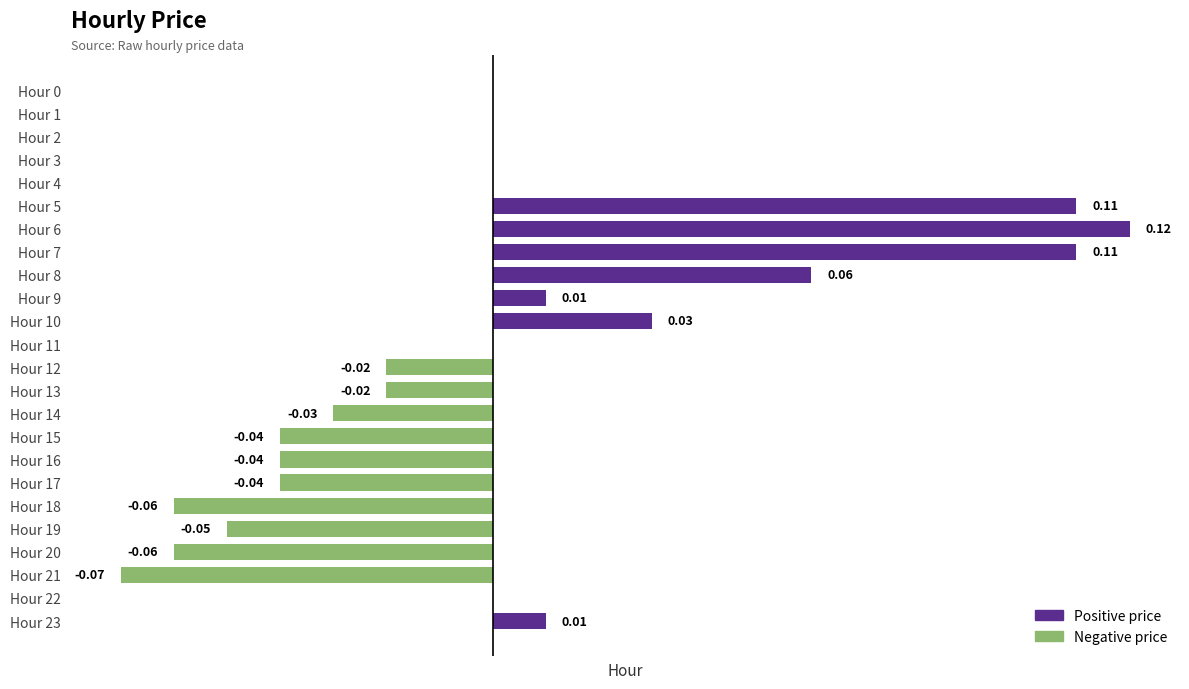

Between Hour 4 and Hour 15, which is larger?

Hour 4